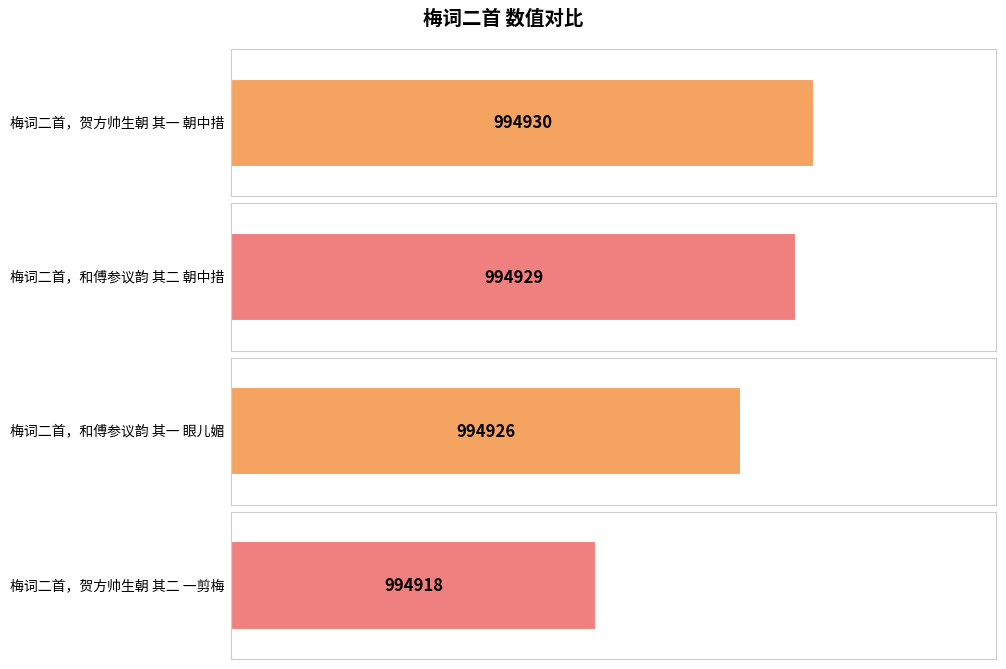

How many values are below 994929?

2